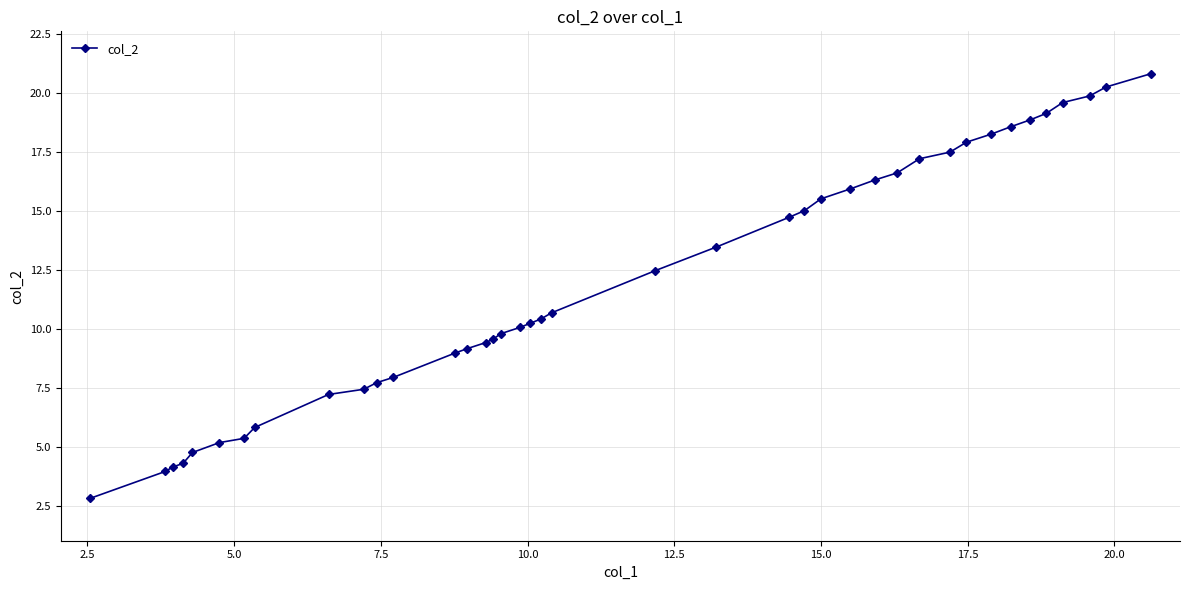

What is the maximum value shown in the chart?

20.8